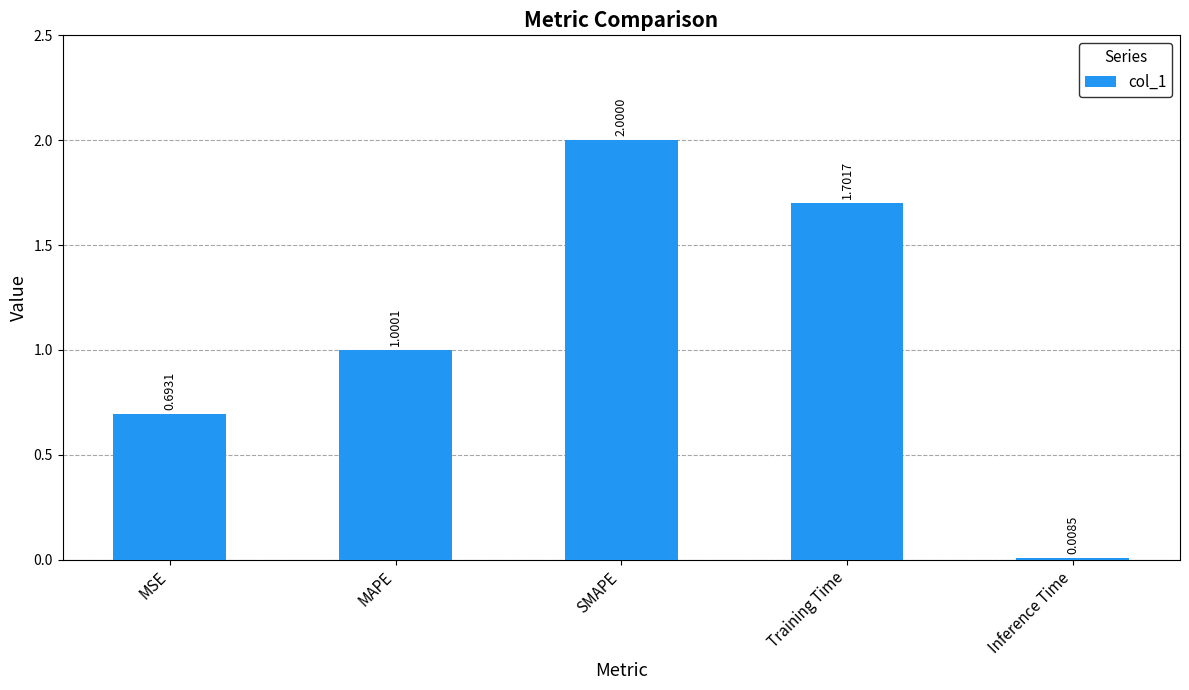

At which category does the chart reach its minimum across all series?

Inference Time